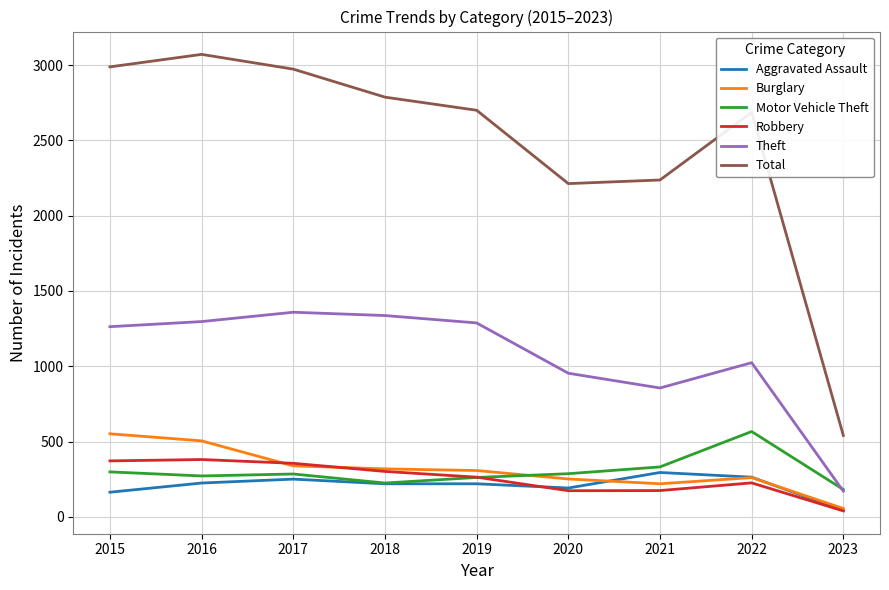

What is the maximum value for Robbery?

381